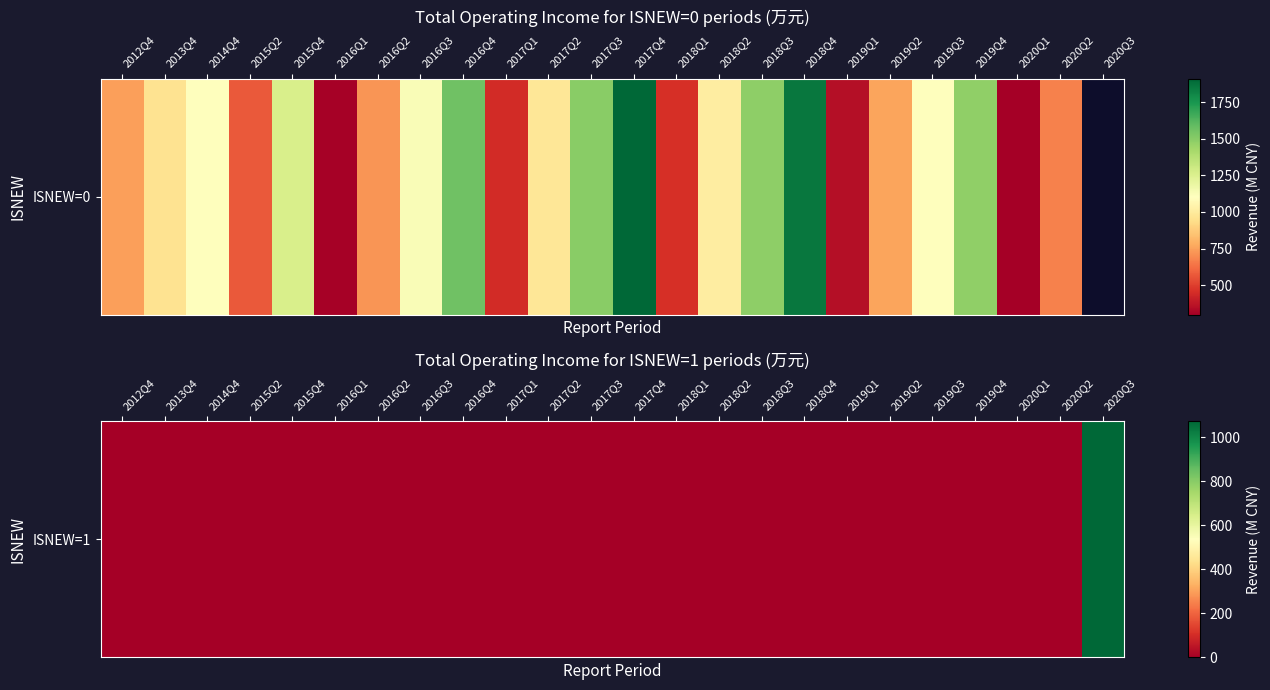

The value at 2020Q3 is 218.3. True or false?

False